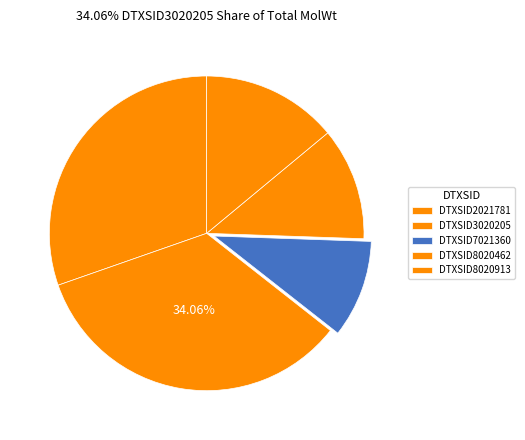

Which category has the biggest portion of the pie?

DTXSID3020205